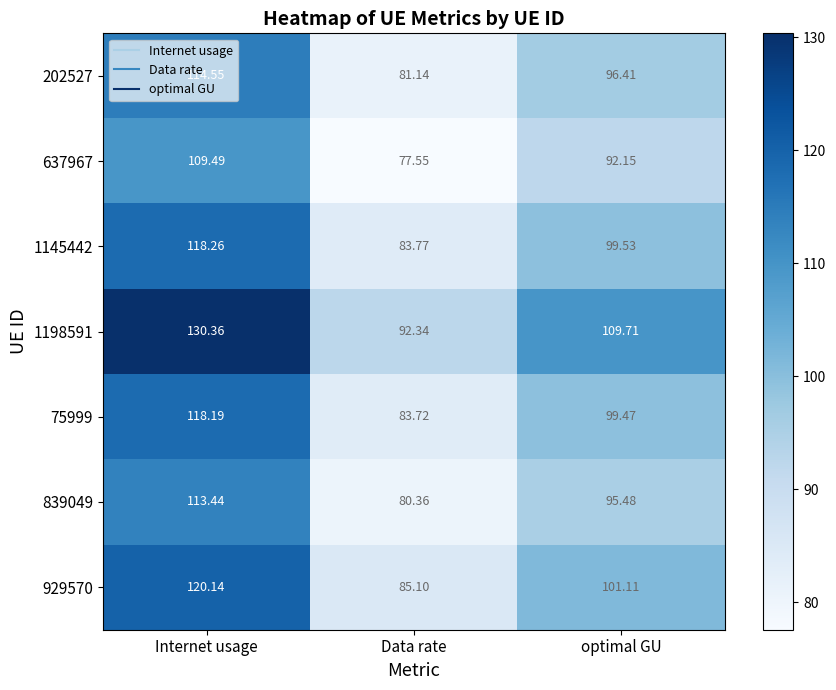

At which category does the chart reach its minimum across all series?

Data rate